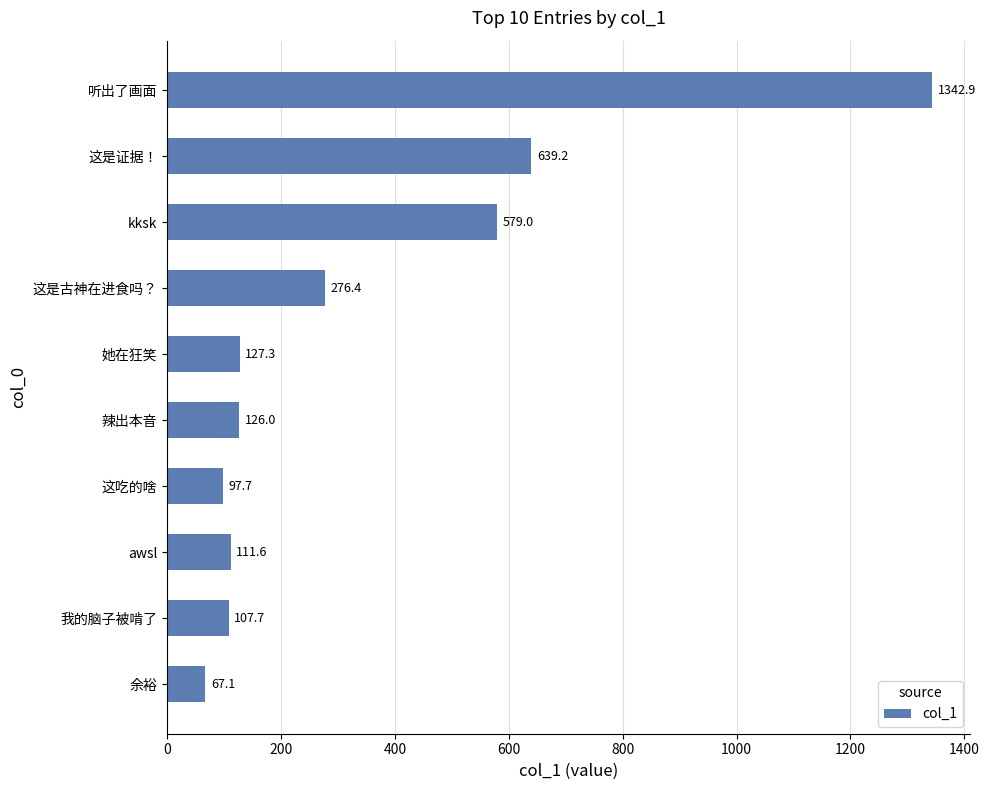

What is the approximate value at 我的脑子被啃了?

107.7